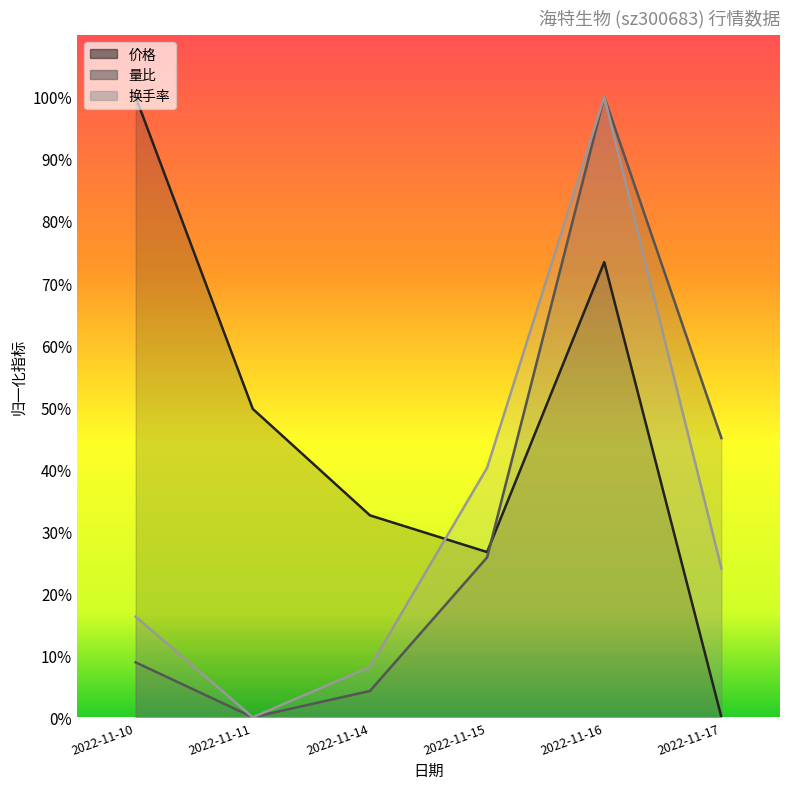

Rank the series at 2022-11-11 from lowest to highest value.

量比, 换手率, 价格